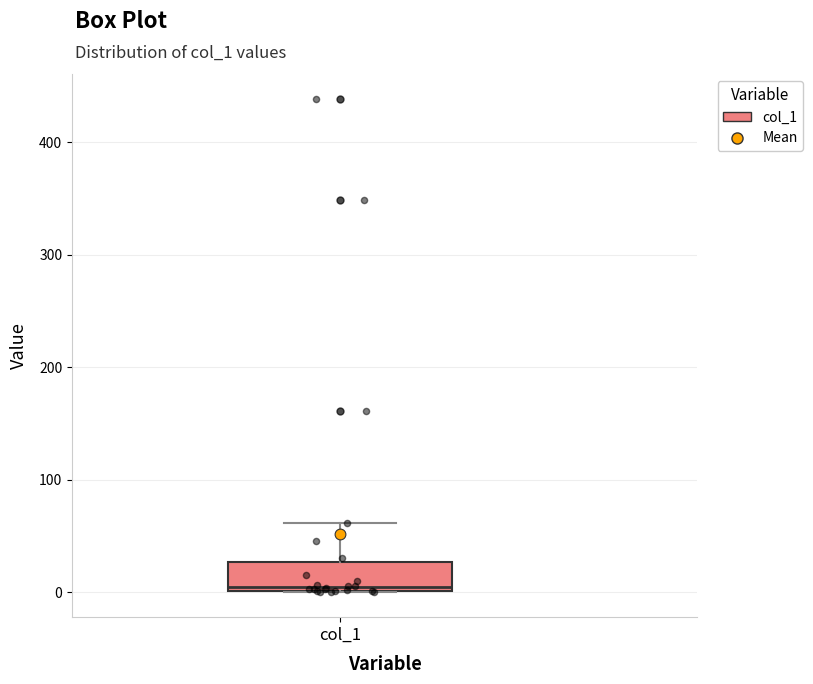

Transcribe this box plot: give where the median line is, the range the box spans, and where the two whiskers end, as read against the y-axis. The values are not printed on the chart, so give them approximately, as read against the axis.

median 0 (just above the box's lower edge), box 0 to 30, whiskers 0 to 60